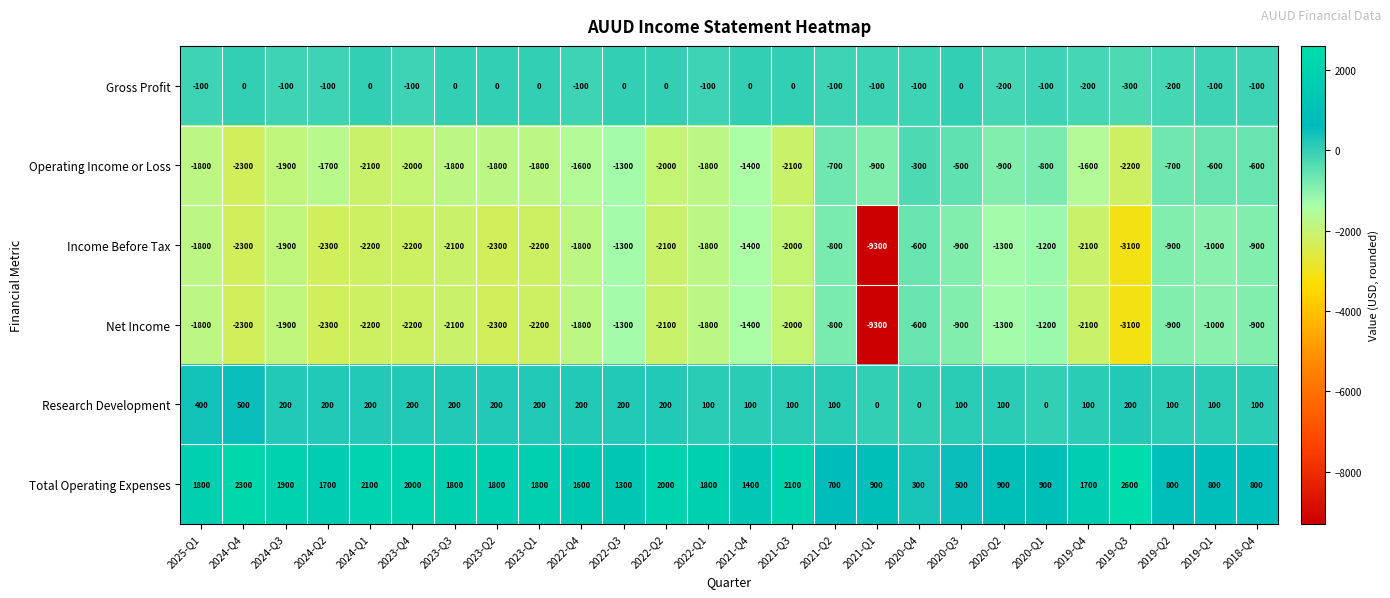

What is the difference between the Net Income values at 2024-Q1 and 2019-Q3?

900